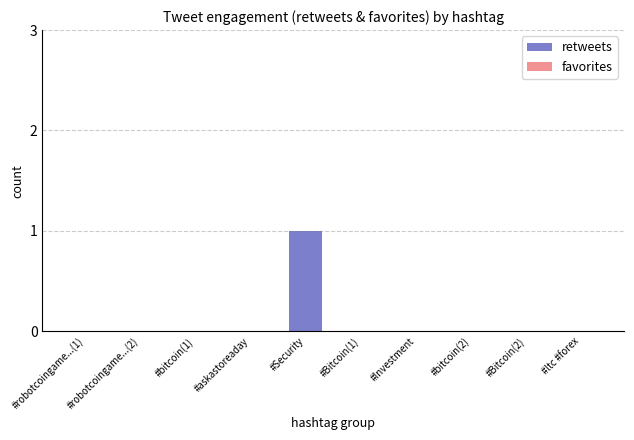

What is the change in value from #askastoreaday to #Security?

+1